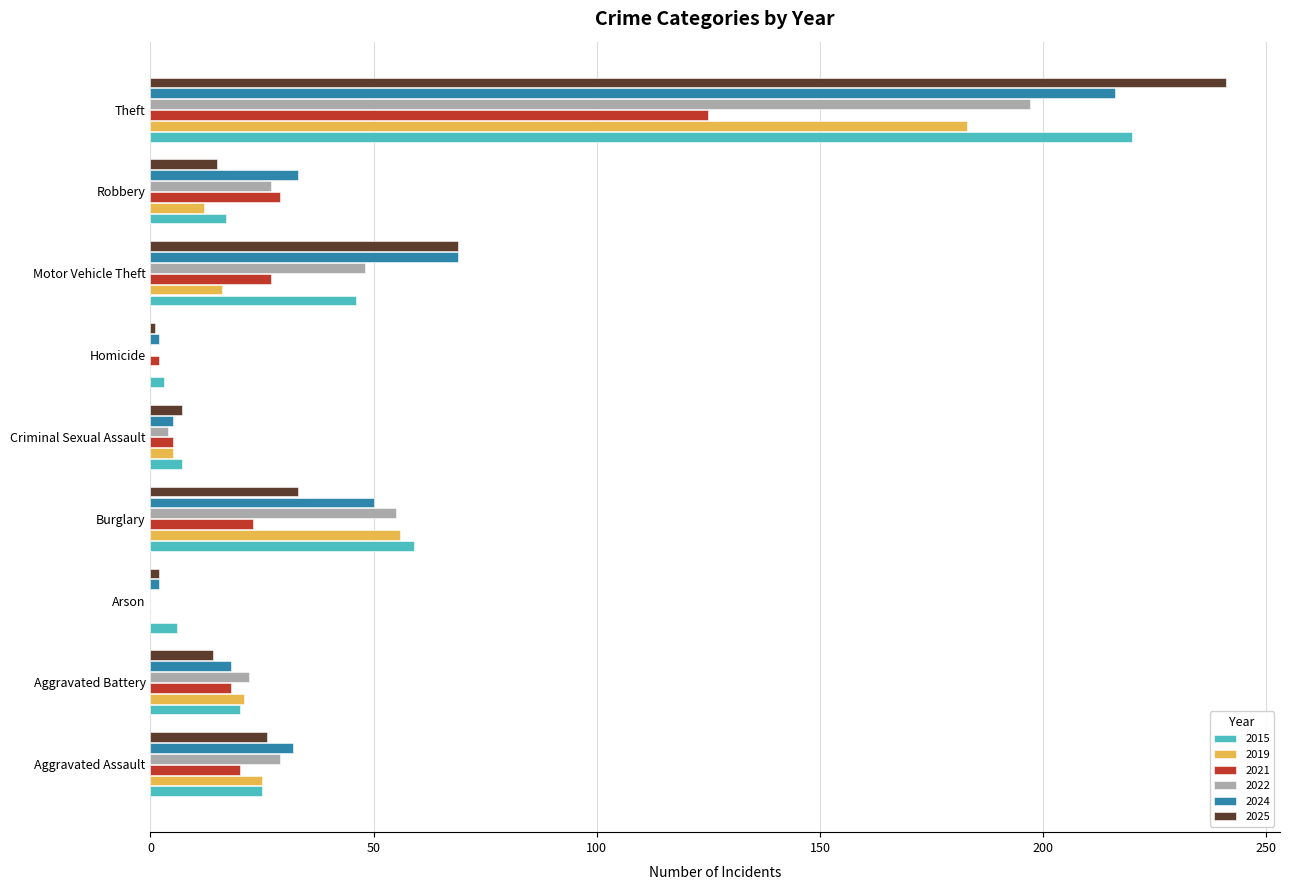

Is the value of 2022 at Arson greater than the value of 2015 at Arson?

No